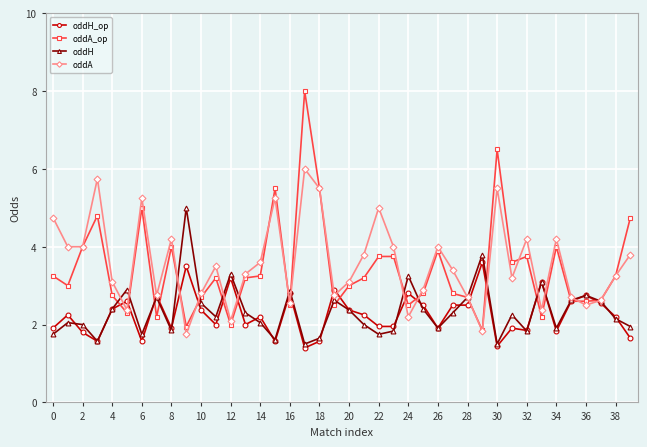

What is the lowest value of the oddH_op series?

1.4